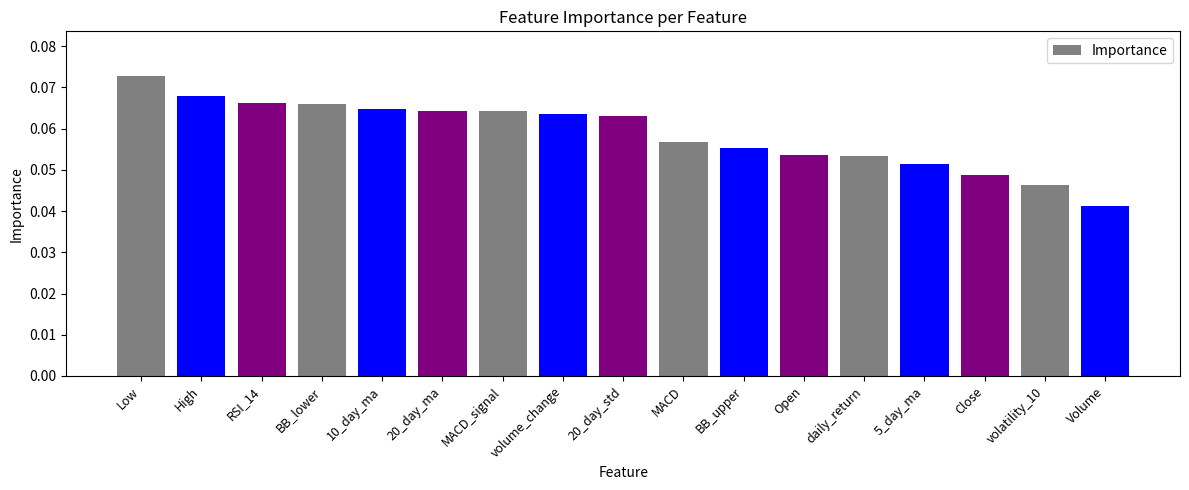

What is the sum of all values?

1.0